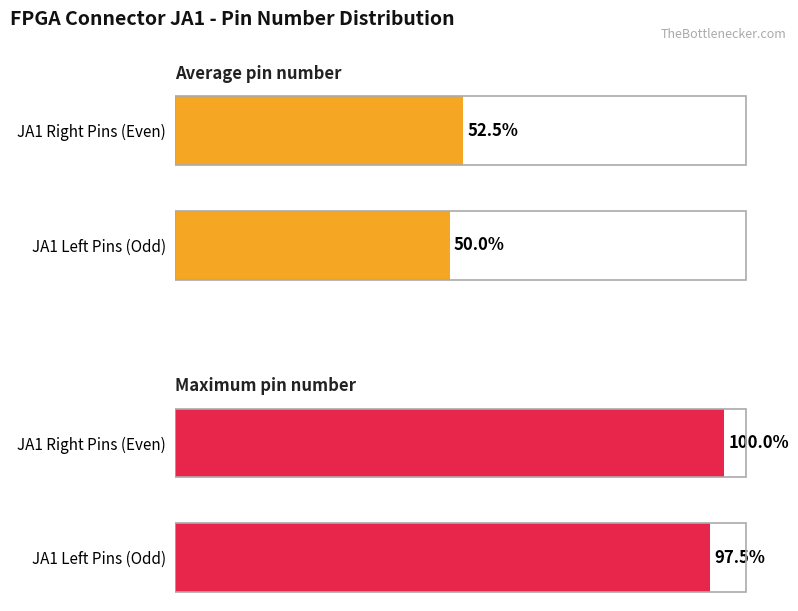

How many bars are there in total?

4